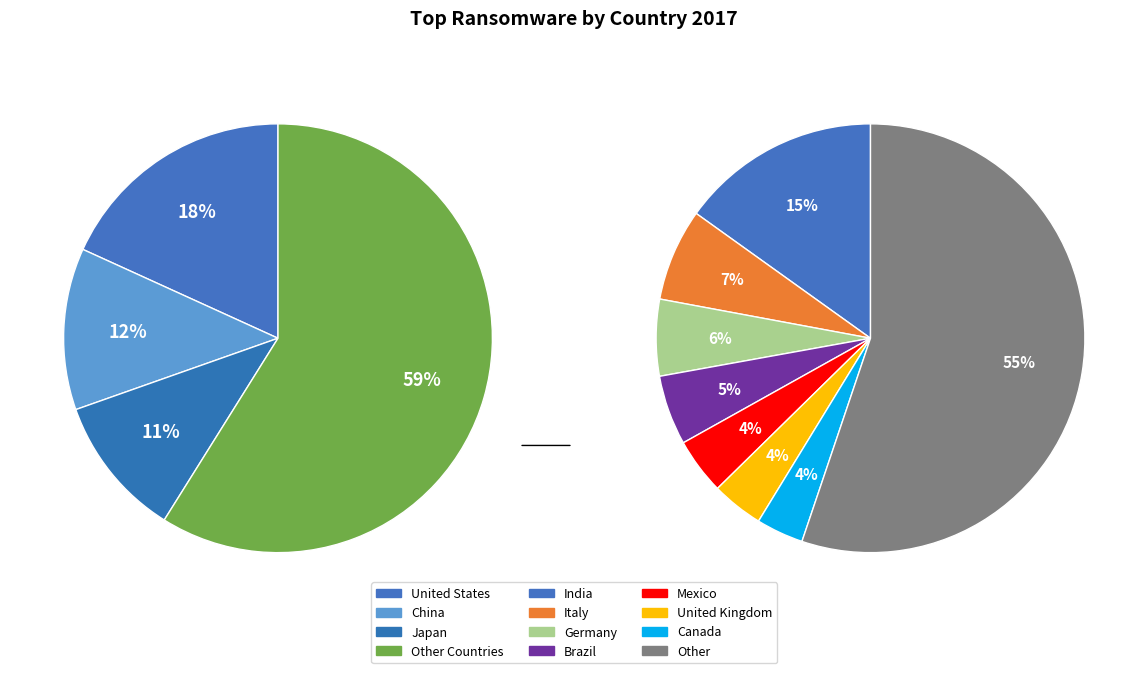

Combined, what portion of the pie is United Kingdom and India?

11.2%